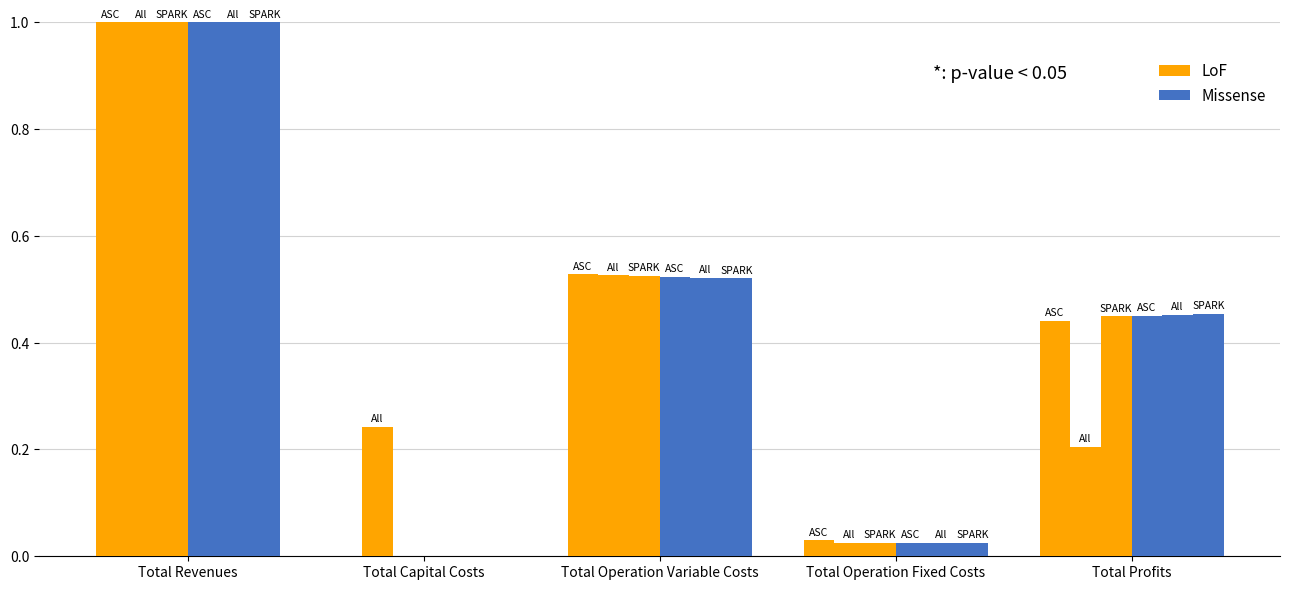

Count the number of data series in this chart.

6